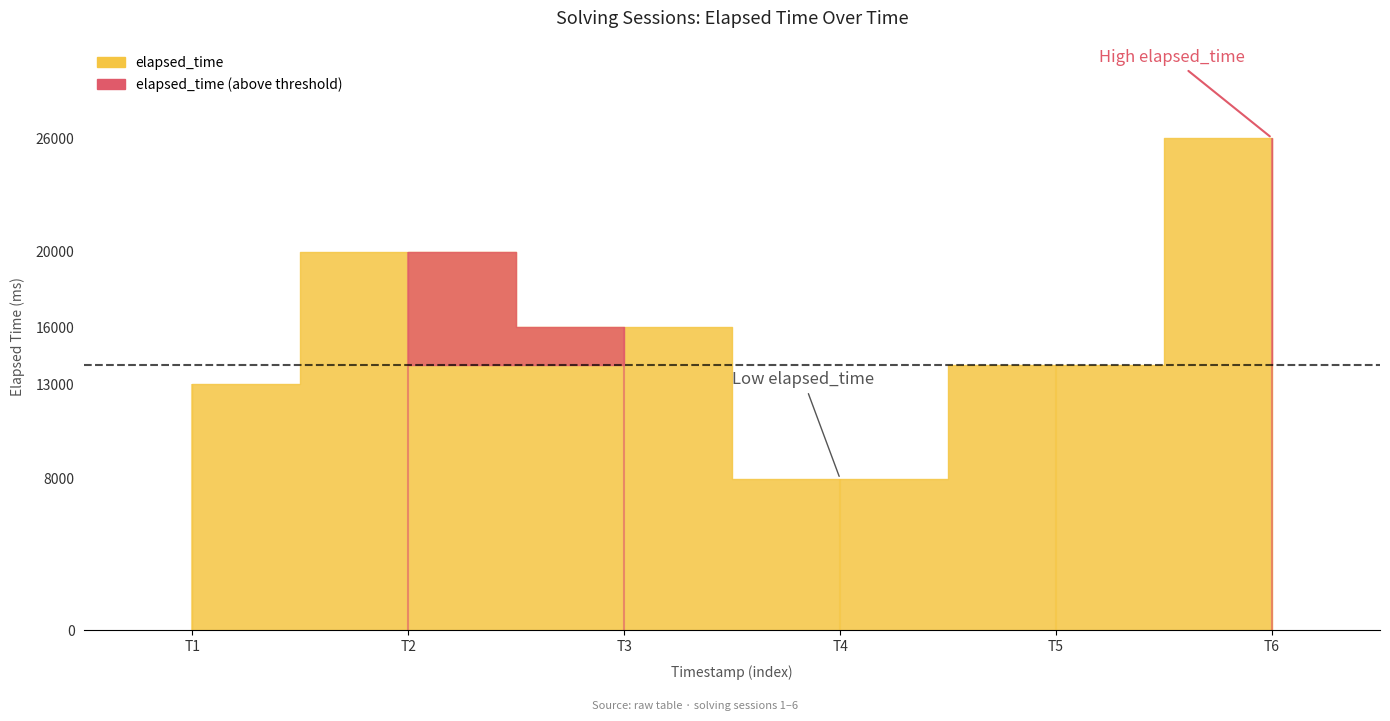

Which series has the largest total across all categories?

elapsed_time